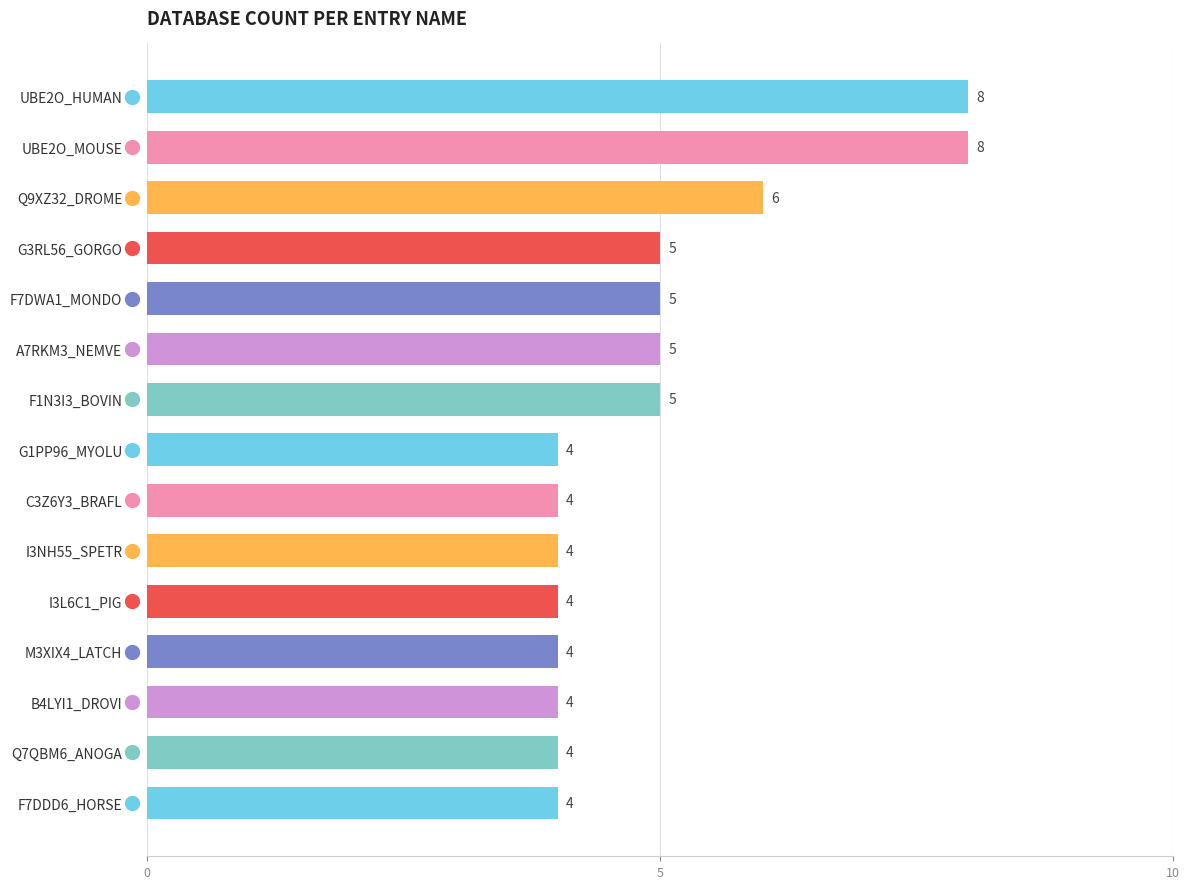

What is the difference between the maximum and minimum values?

4